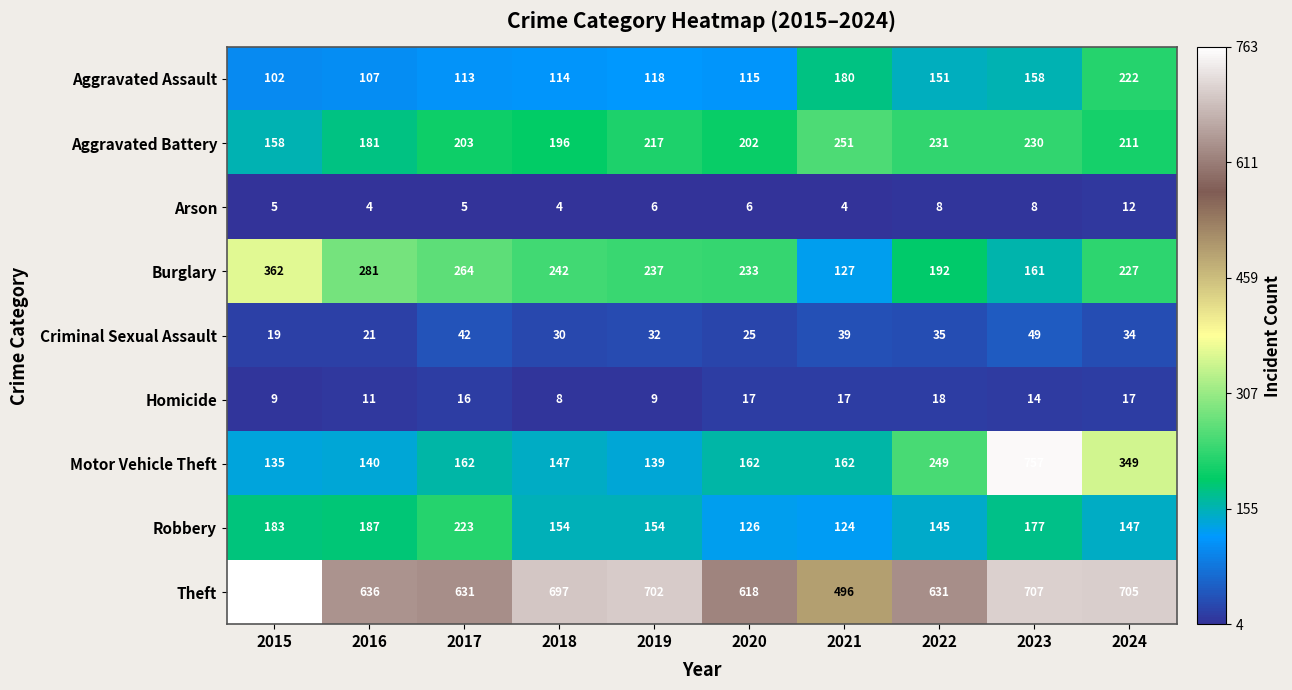

At 2021, list the series in order from smallest to largest.

Arson, Homicide, Criminal Sexual Assault, Robbery, Burglary, Motor Vehicle Theft, Aggravated Assault, Aggravated Battery, Theft